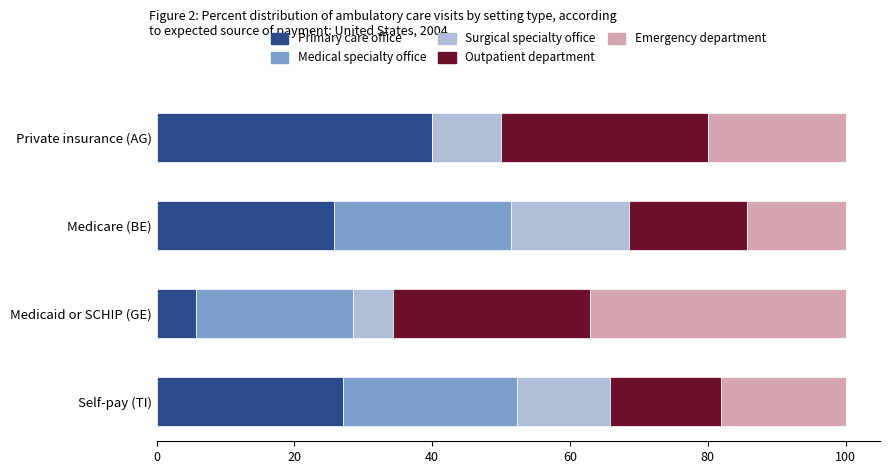

What is the total value across all series at Medicare (BE)?

100.0